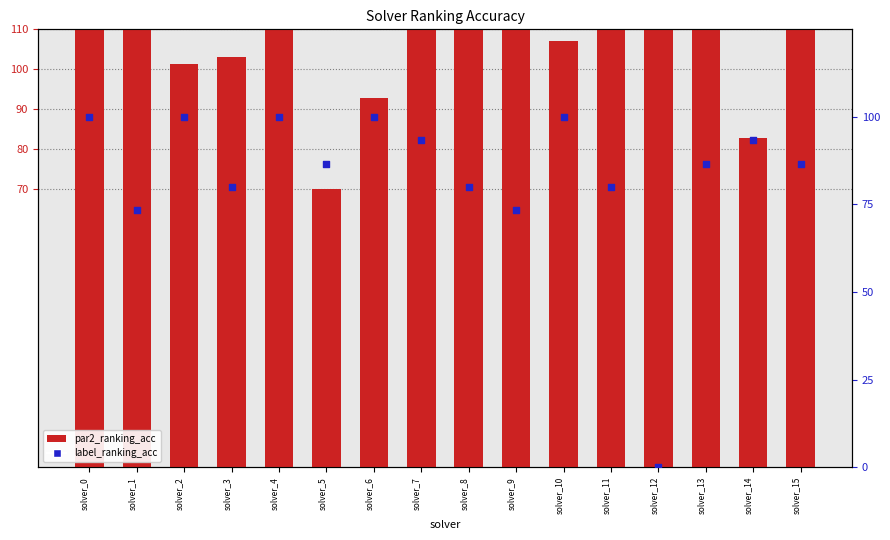

Which series reaches the minimum Y coordinate?

label_ranking_acc